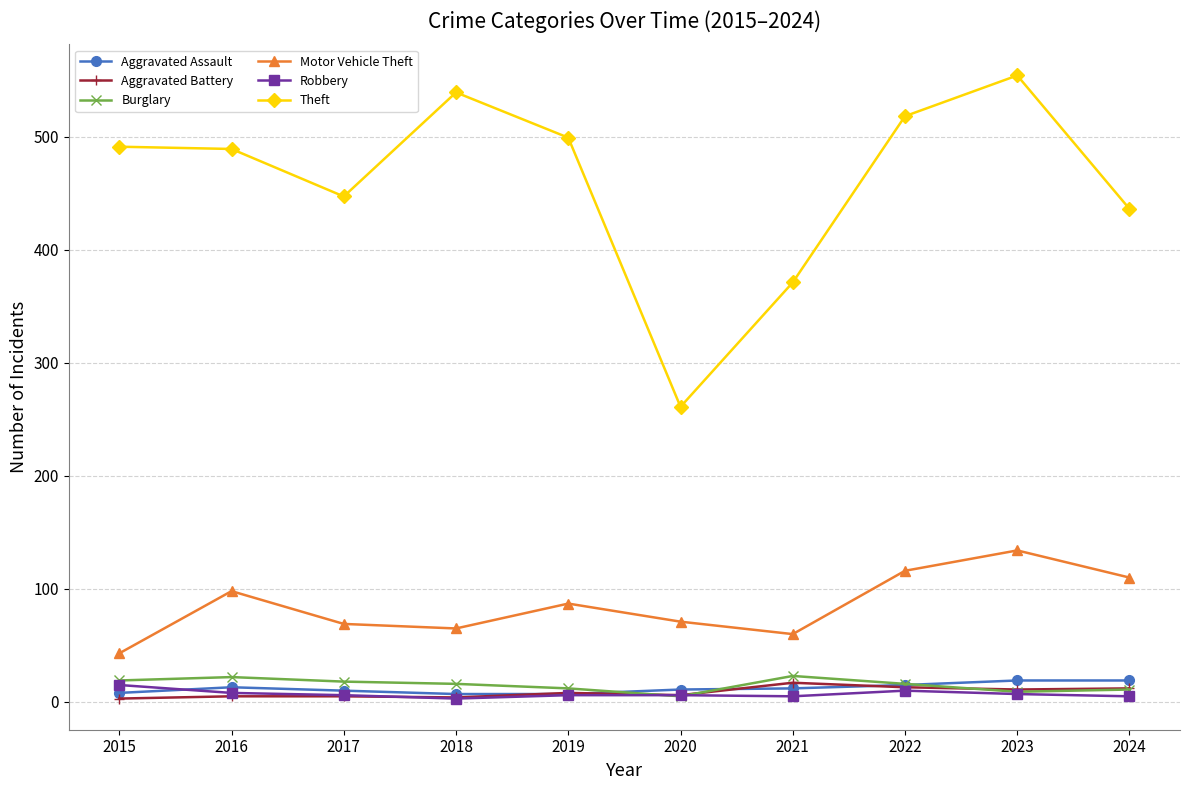

Does the chart display data point markers on the line(s)?

Yes